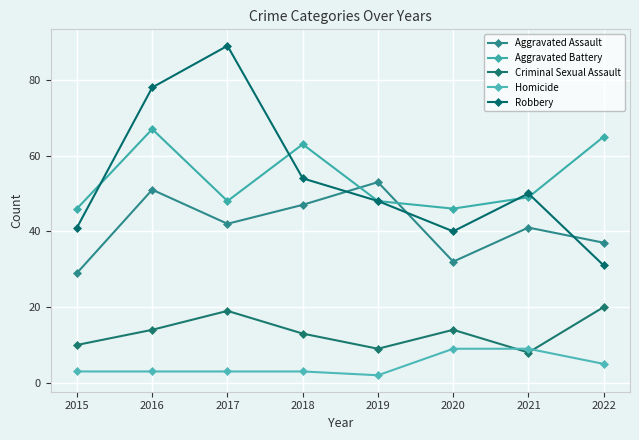

What is the difference between the maximum and minimum values in the Aggravated Assault series?

24